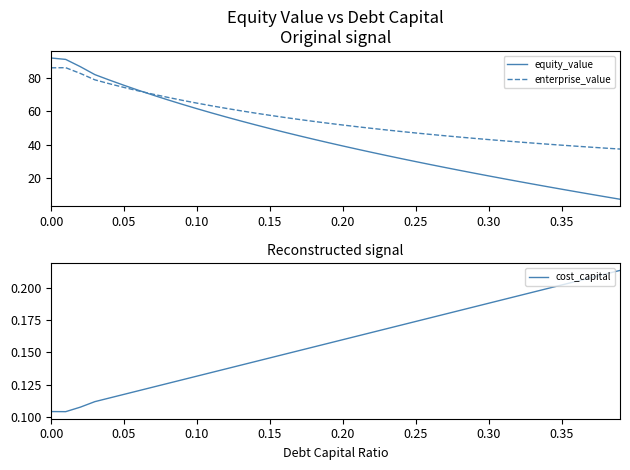

The value of enterprise_value at 0.00 is 86.0. True or false?

True